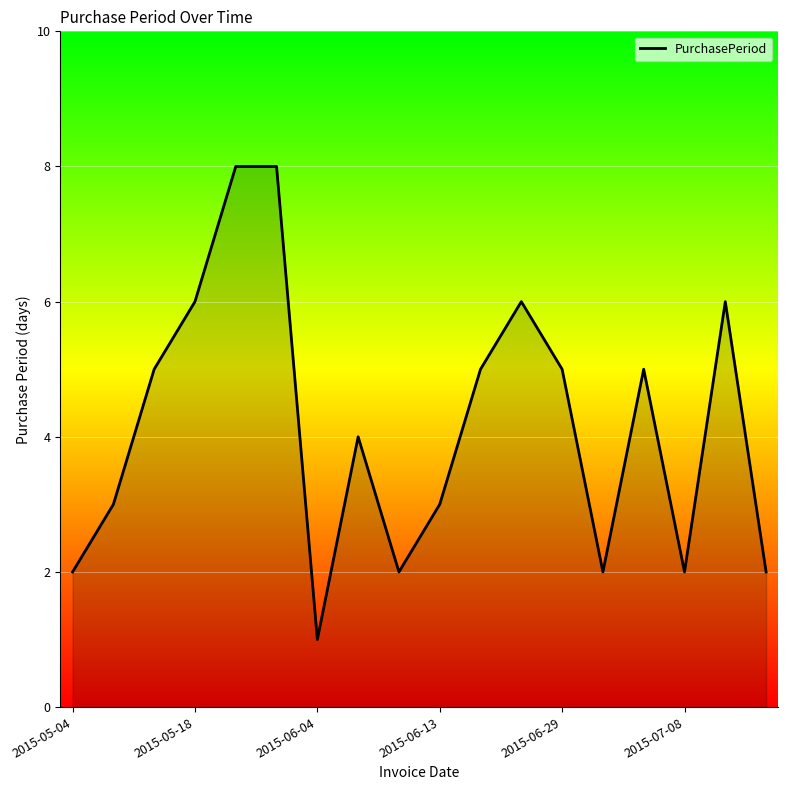

What is the difference between the maximum and minimum values?

7